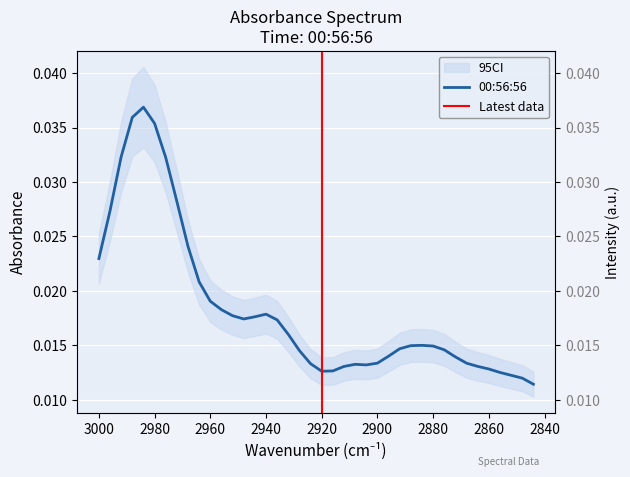

True or false: the data shows 0.0 at 2932.

False